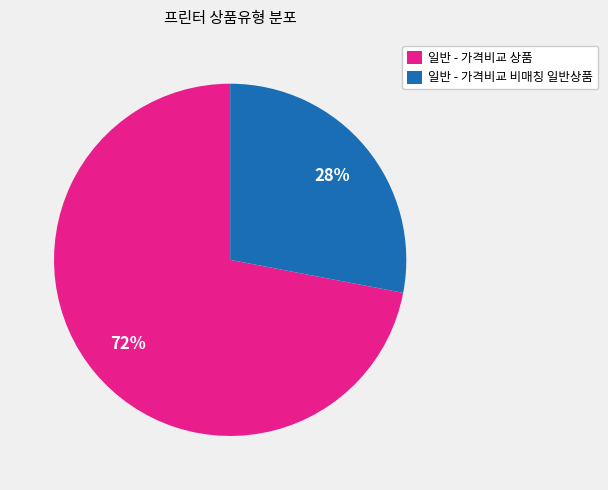

Do 일반 - 가격비교 비매칭 일반상품 and 일반 - 가격비교 상품 together represent more than half of the pie?

Yes